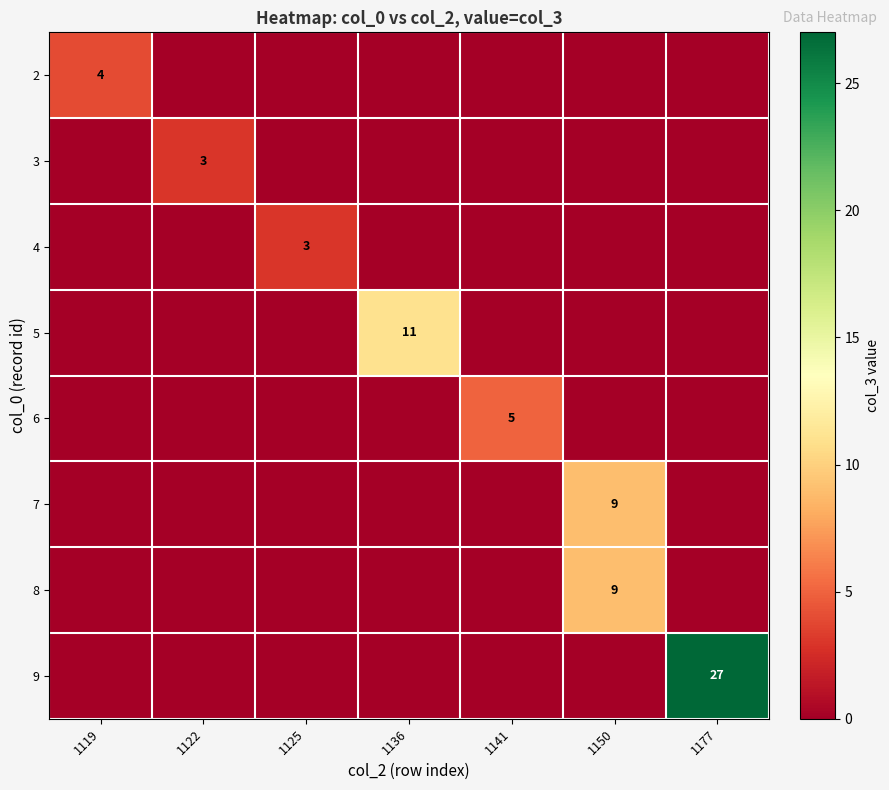

The 7 series shows 9 at 1150. True or false?

True